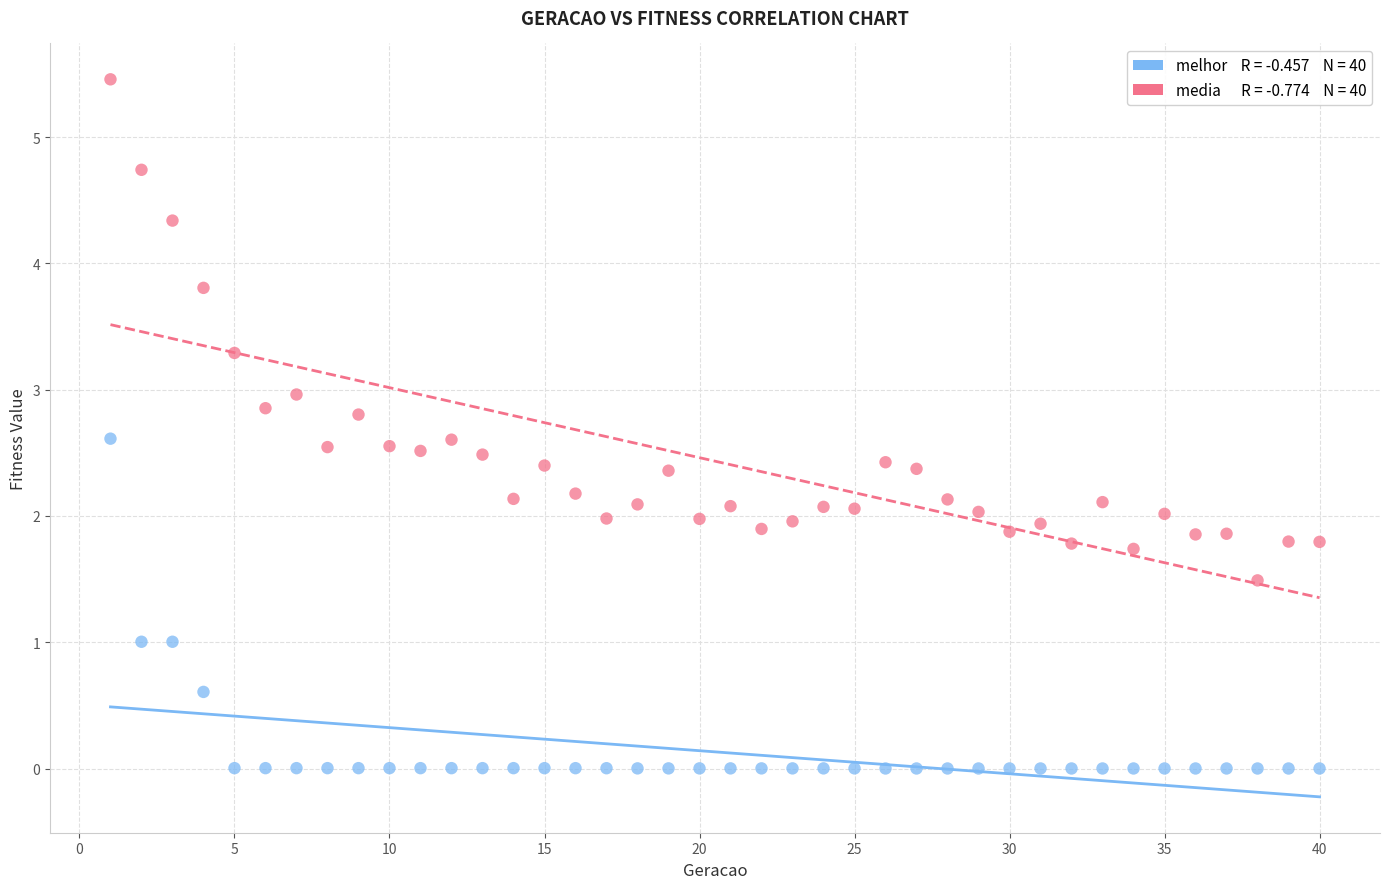

Across all data points, what is the range of Y values (max minus min)?

5.5